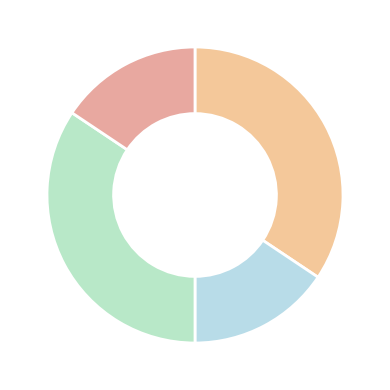

Count the number of slices in the pie.

4